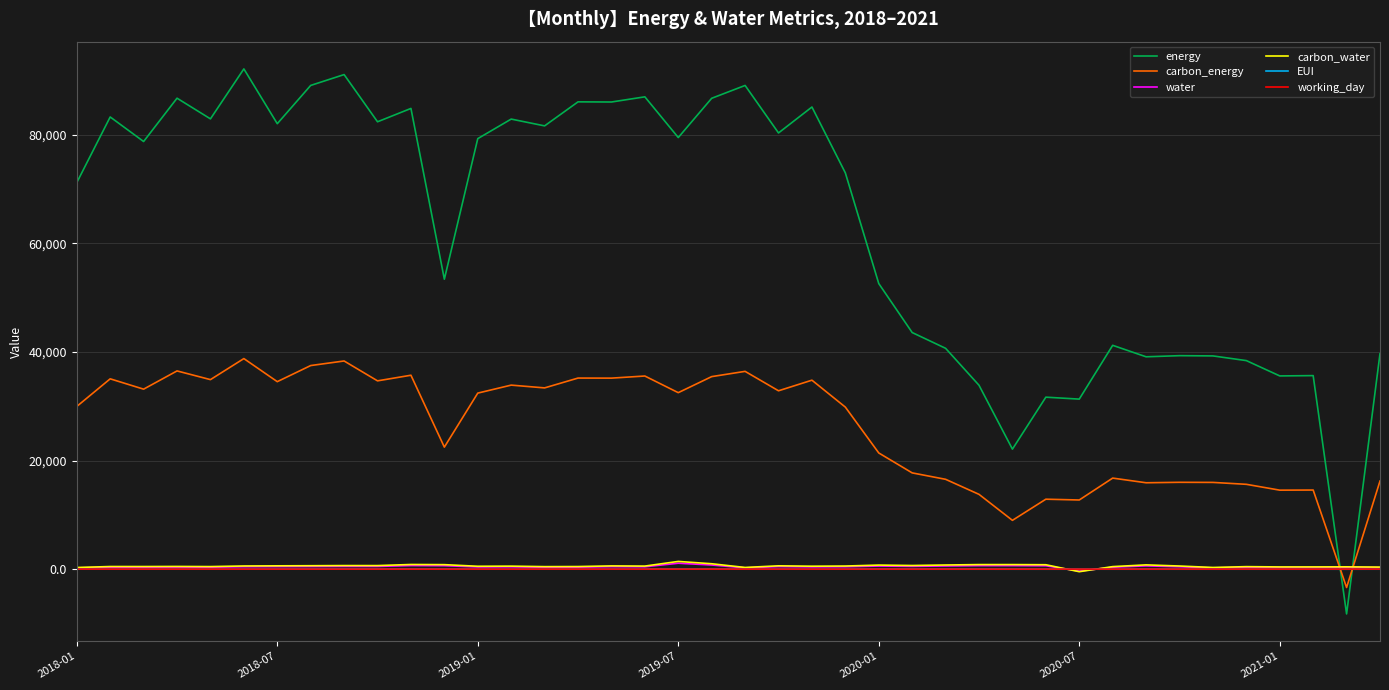

Which series has the largest total across all categories?

energy